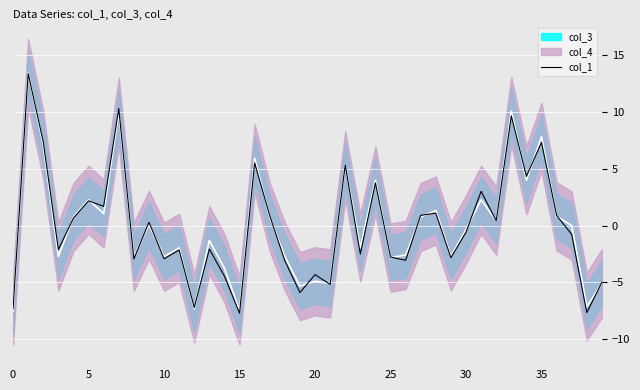

How many points are lower than both their immediate neighbors (excluding endpoints)?

14